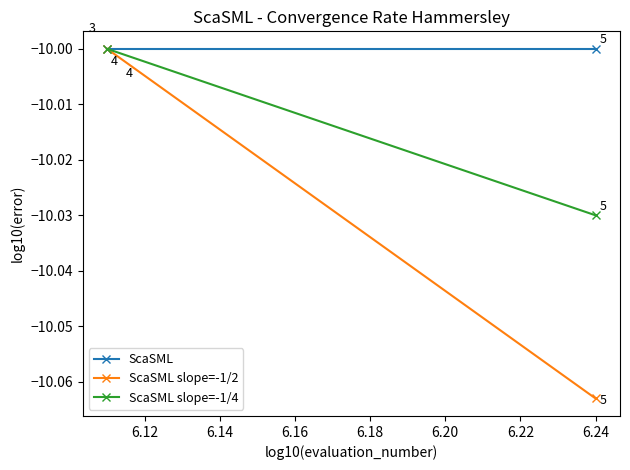

Rank the series by their average value, from highest to lowest.

ScaSML, ScaSML slope=-1/4, ScaSML slope=-1/2